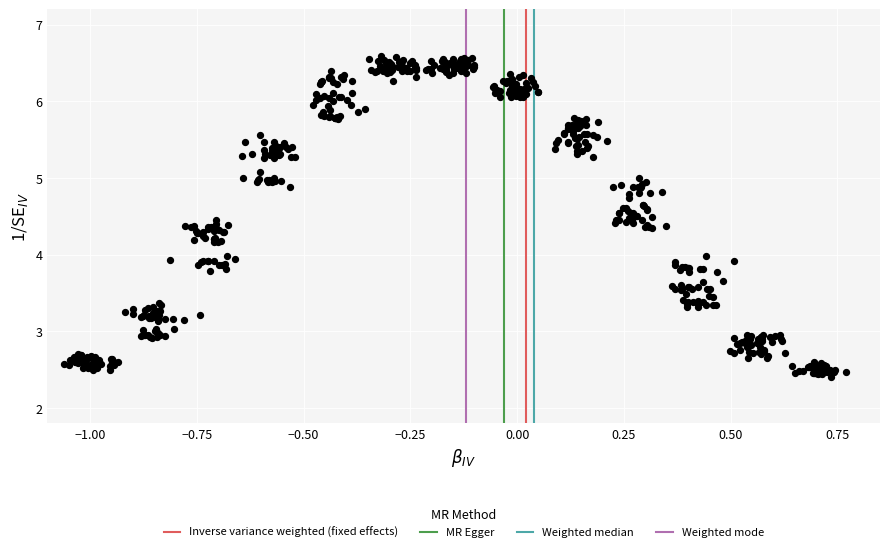

What is the range of Y values (max minus min)?

4.2